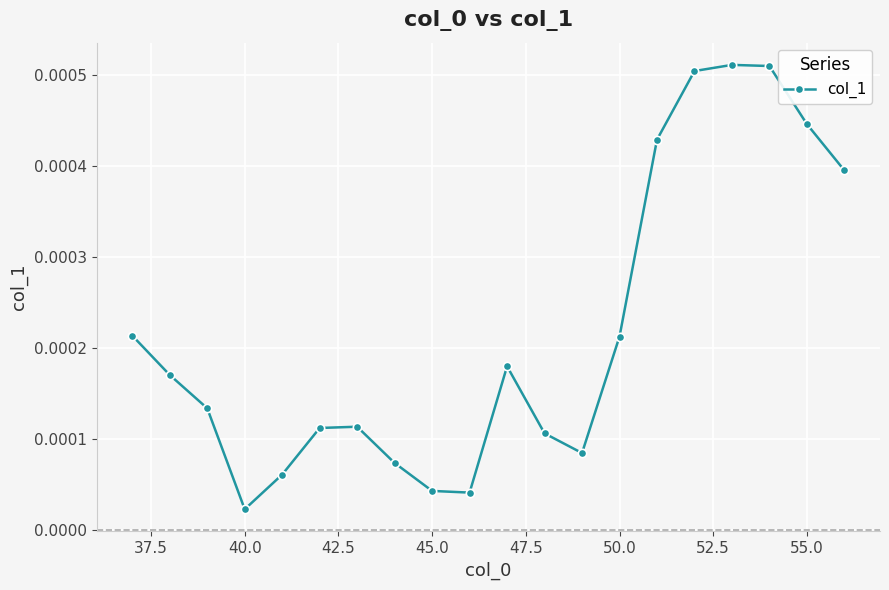

True or false: the data has more than 1 interior local peaks.

True